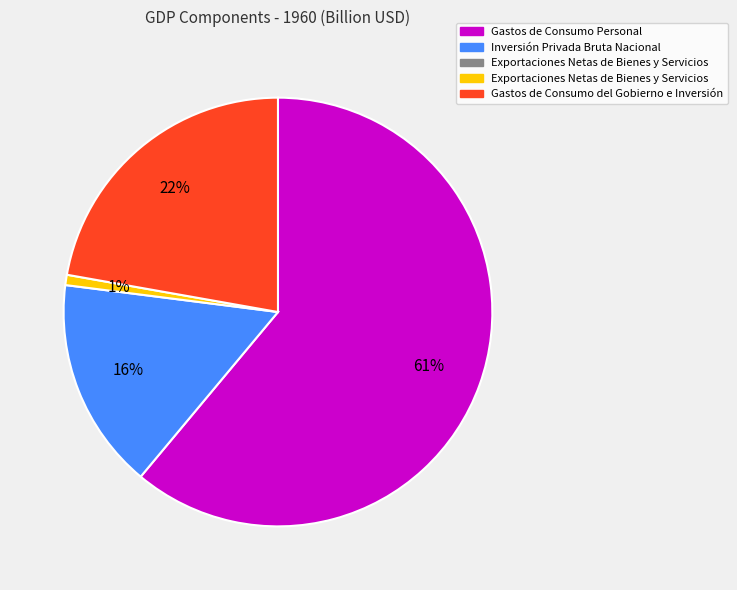

Is there a majority slice in this chart?

Yes